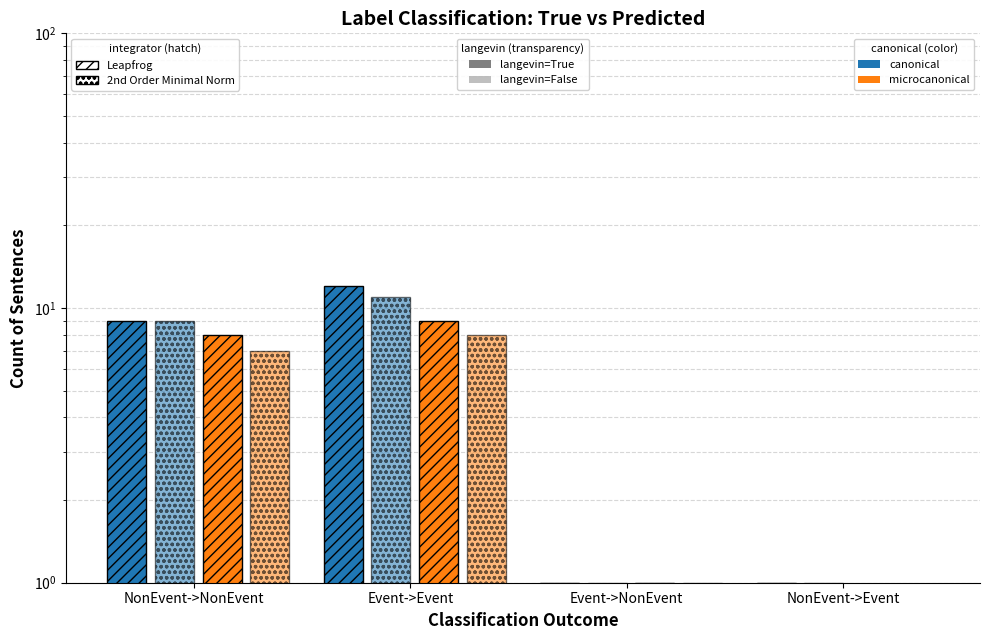

Which series has the largest total across all categories?

Leapfrog_canonical